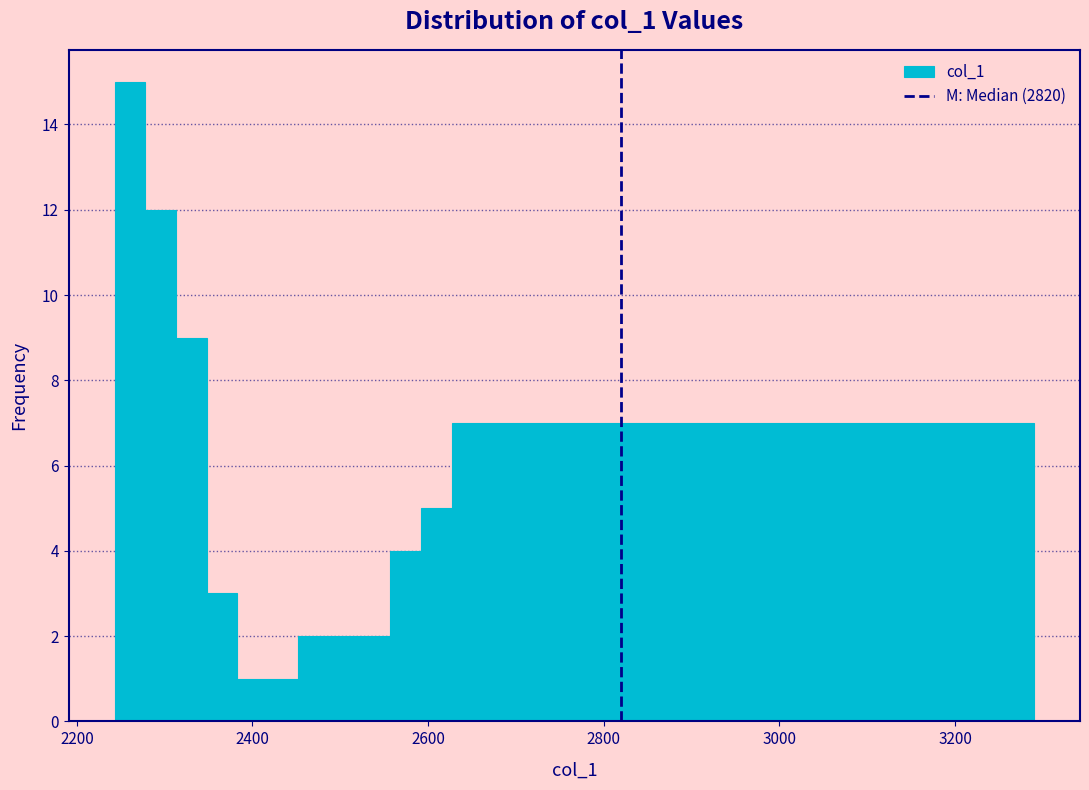

Around what value on the x-axis is the tallest bar? Give the approximate position of its centre, as read against the axis.

2260